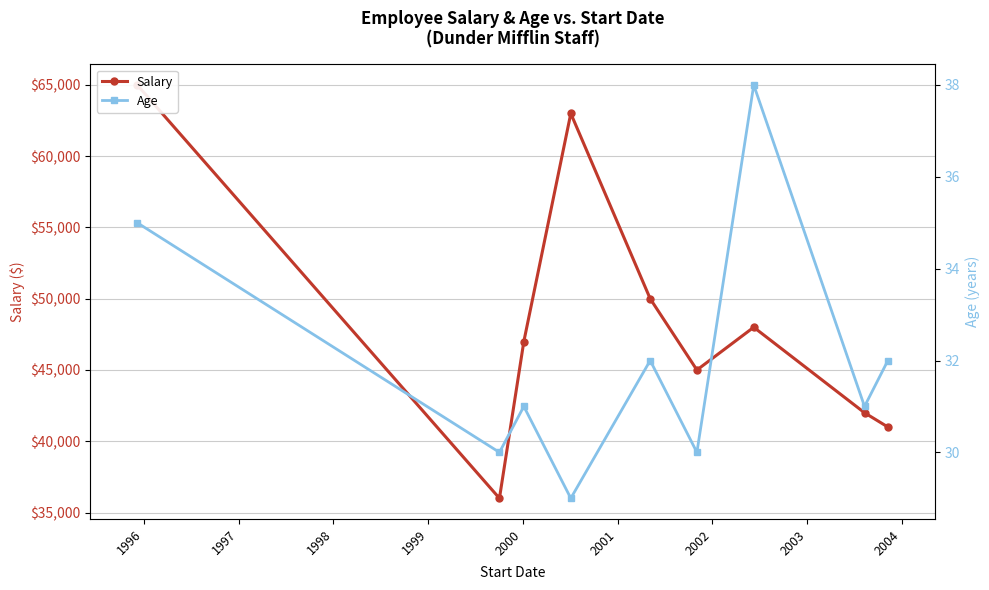

Does the chart display data point markers on the line(s)?

Yes